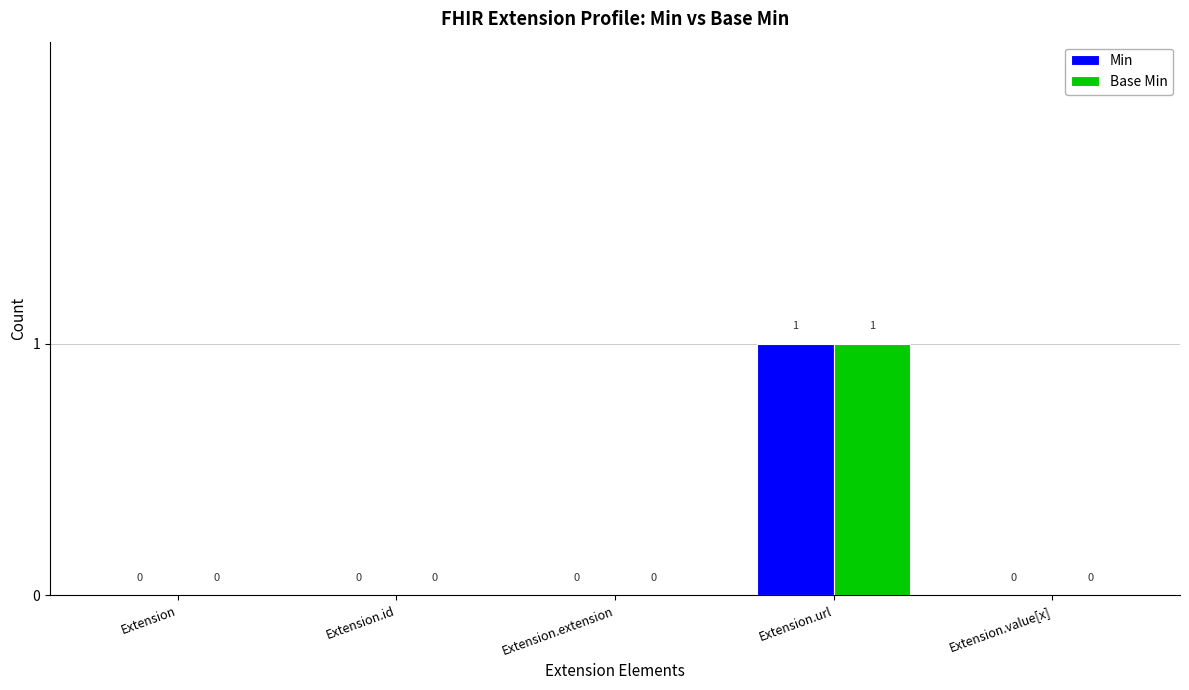

The value of Min at Extension.extension is 0. True or false?

True